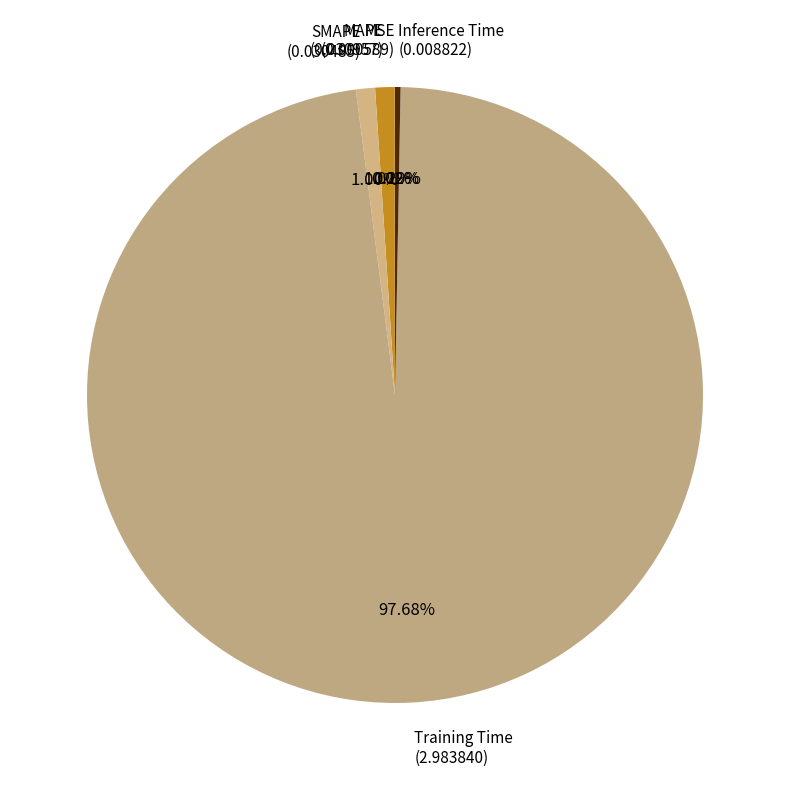

Which category has the biggest portion of the pie?

Training Time